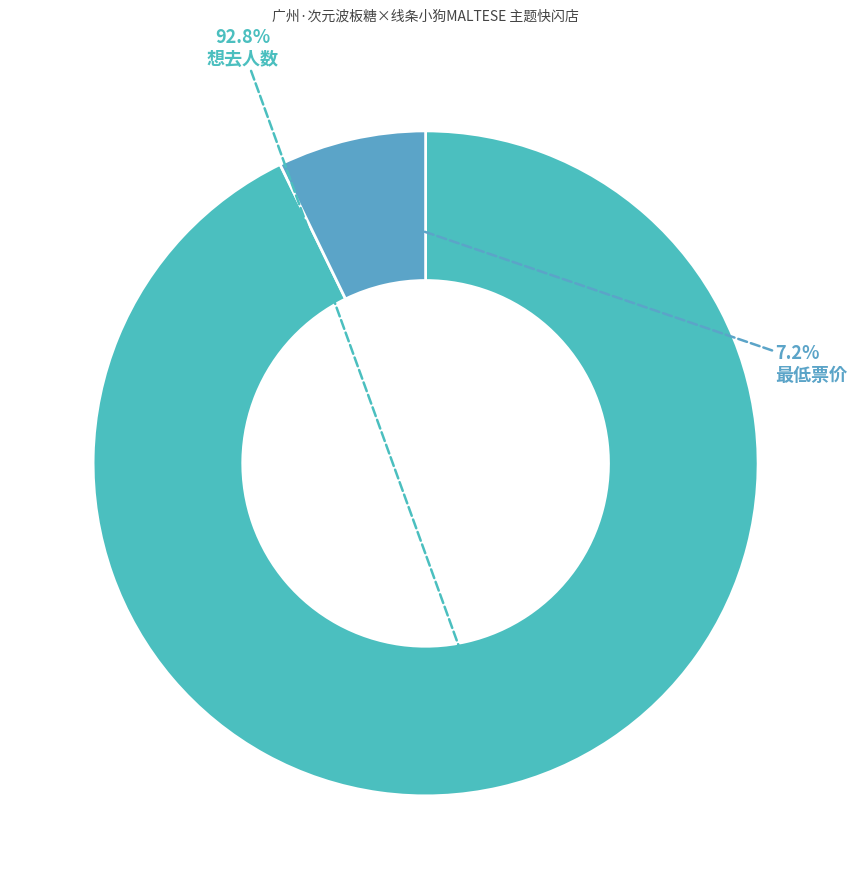

To the nearest percent, what portion does 最低票价 represent?

7%